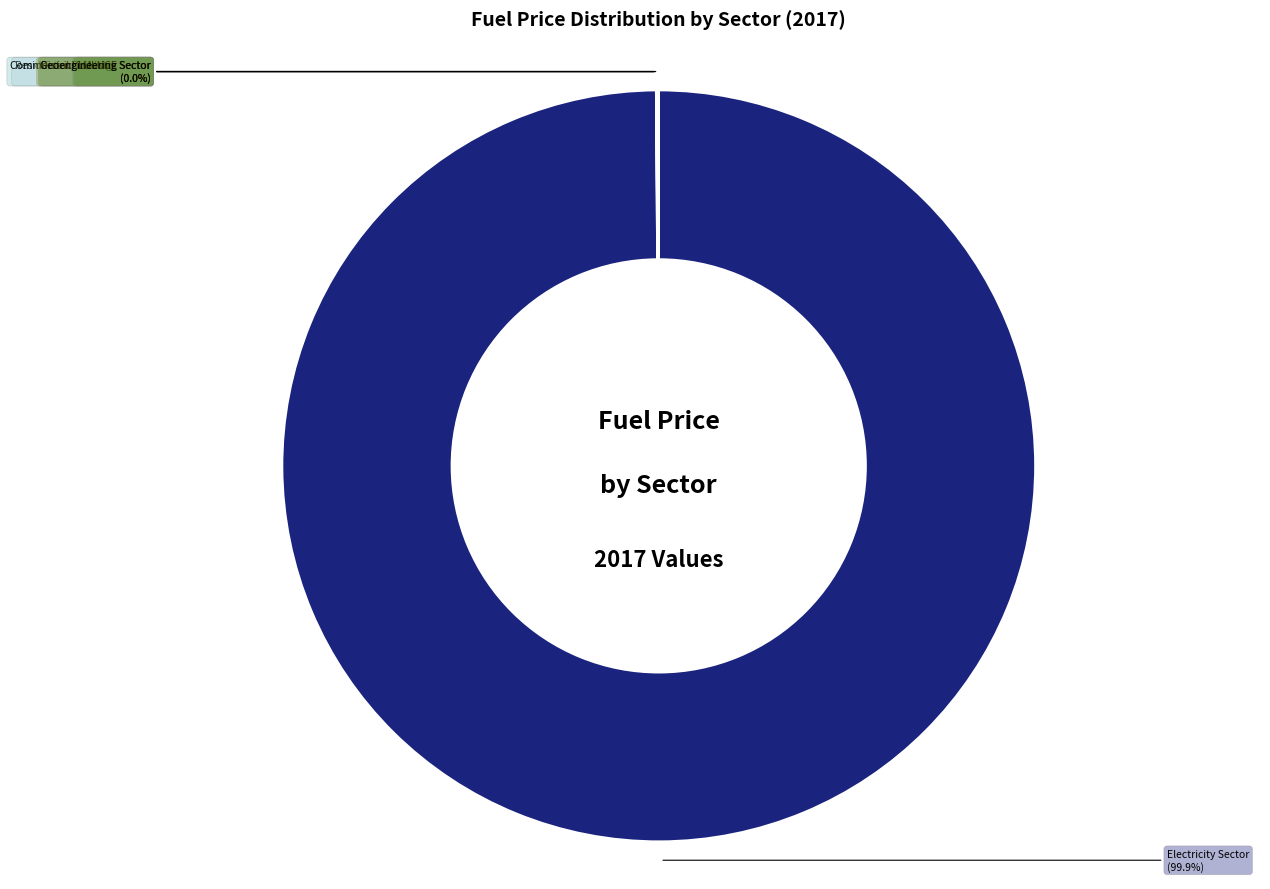

Is there a majority slice in this chart?

Yes